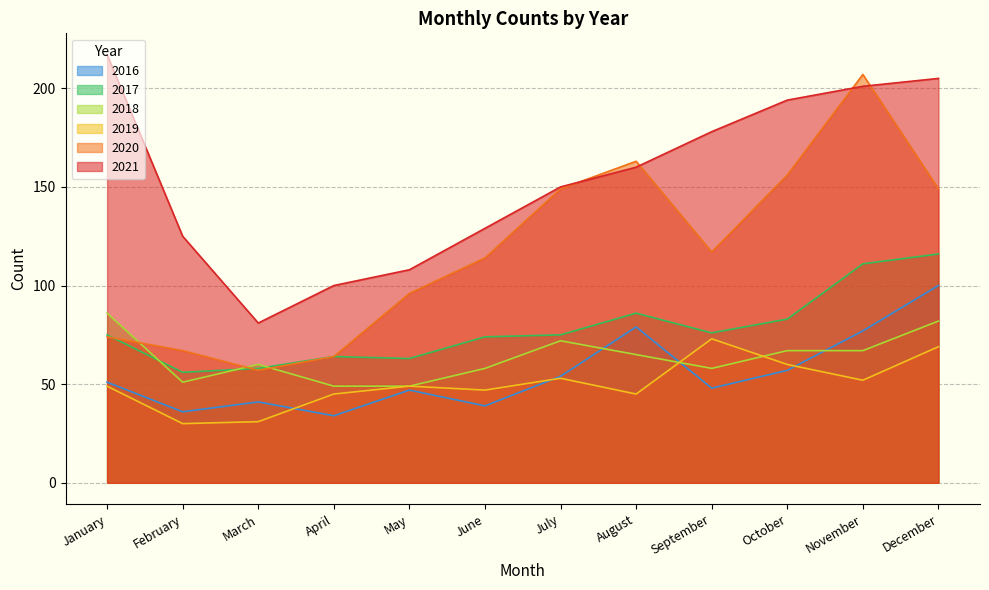

Which series has the largest total across all categories?

2021